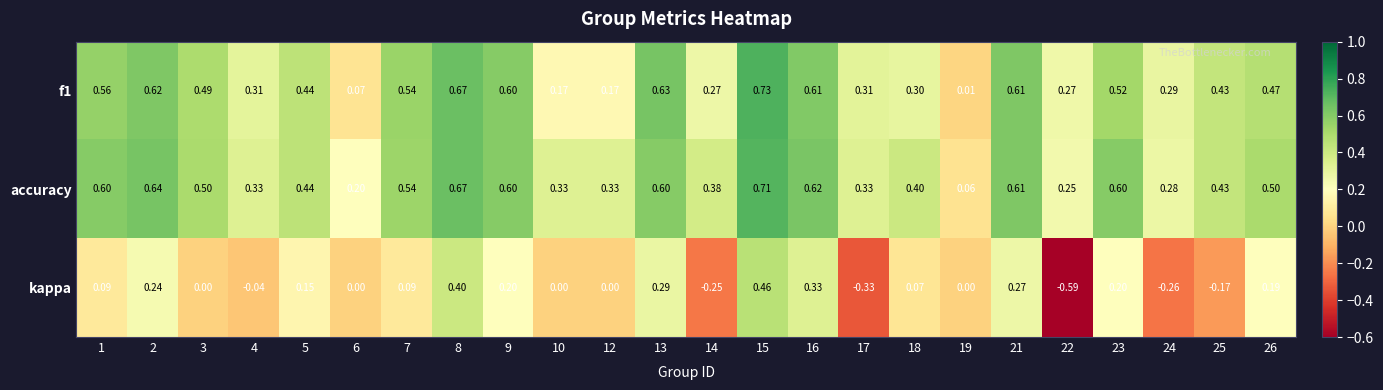

At 10, list the series in order from smallest to largest.

kappa, f1, accuracy